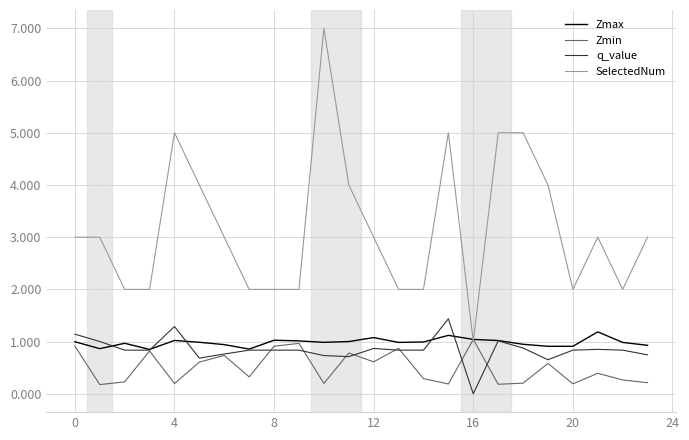

True or false: q_value and SelectedNum cross at least once.

False